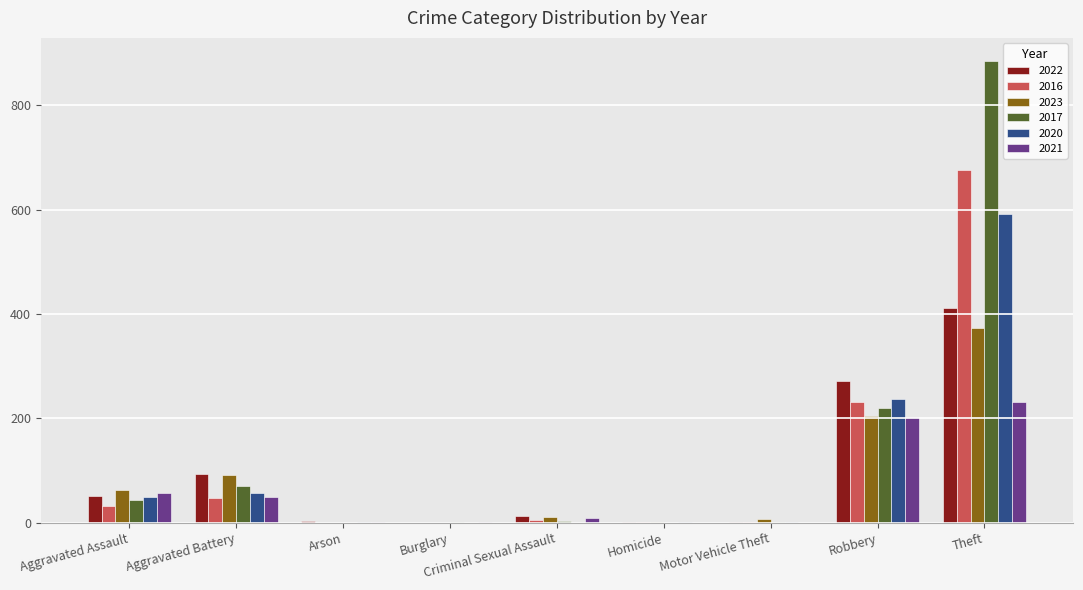

Is it true that 2020 equals 591 at Theft?

True